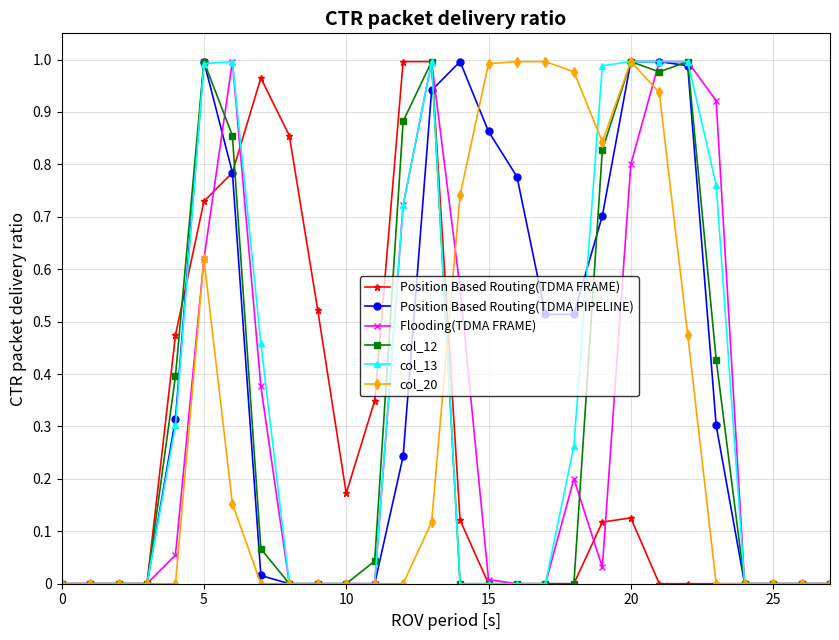

True or false: col_13 and Position Based Routing(TDMA PIPELINE) cross at least once.

True